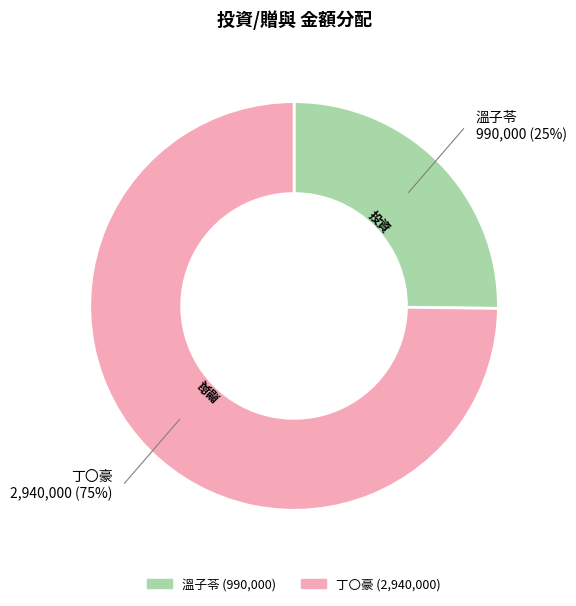

Does any single category account for the majority?

Yes